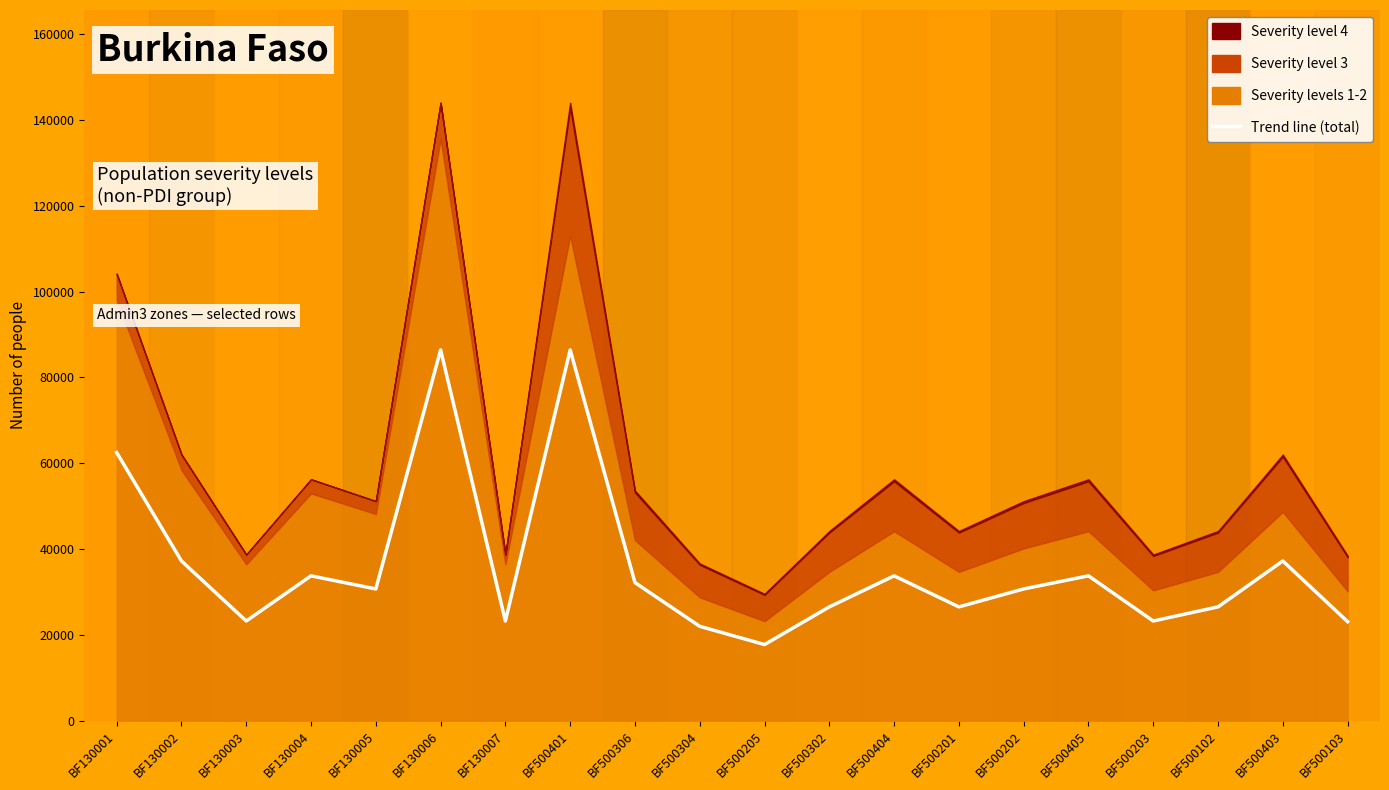

Which has a higher value, BF500302 or BF500203?

BF500302